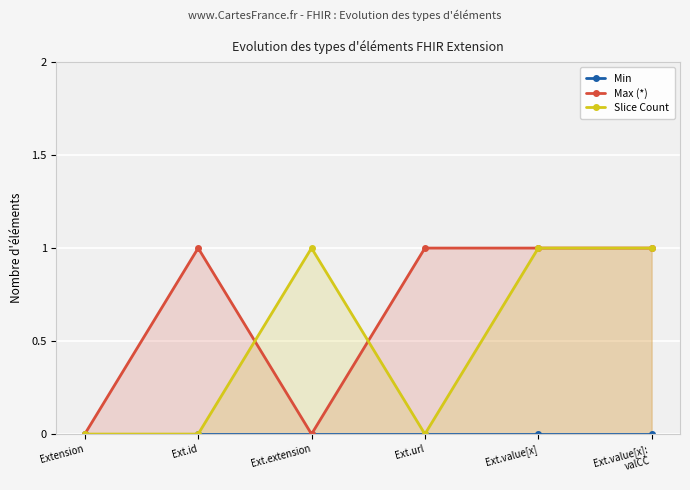

The value of Slice Count at Ext.extension is 1. True or false?

True